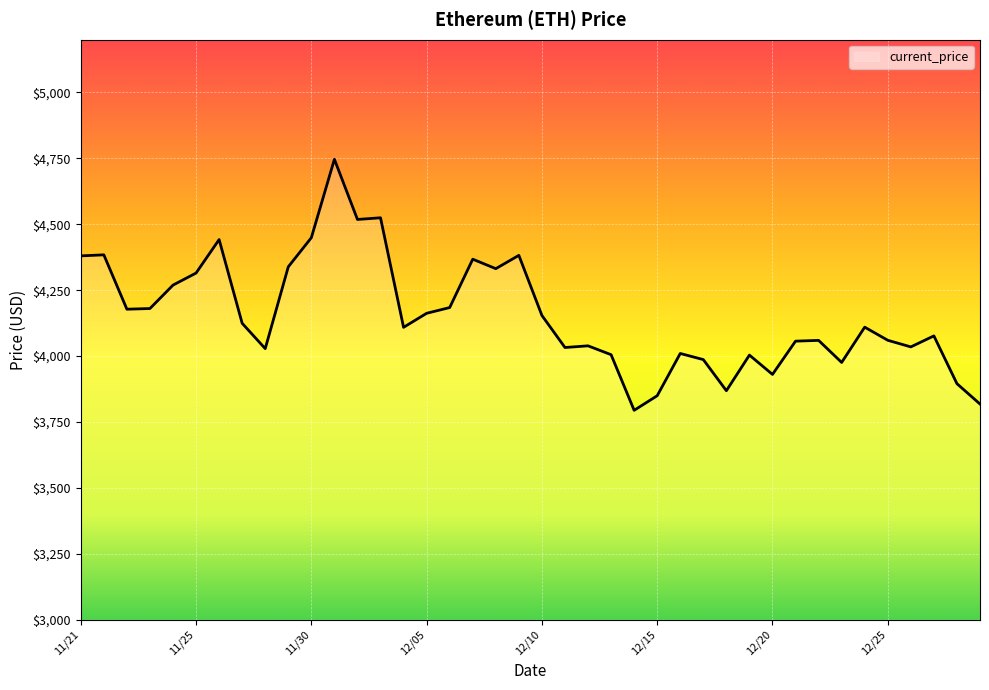

What is the minimum value shown in the chart?

3794.3